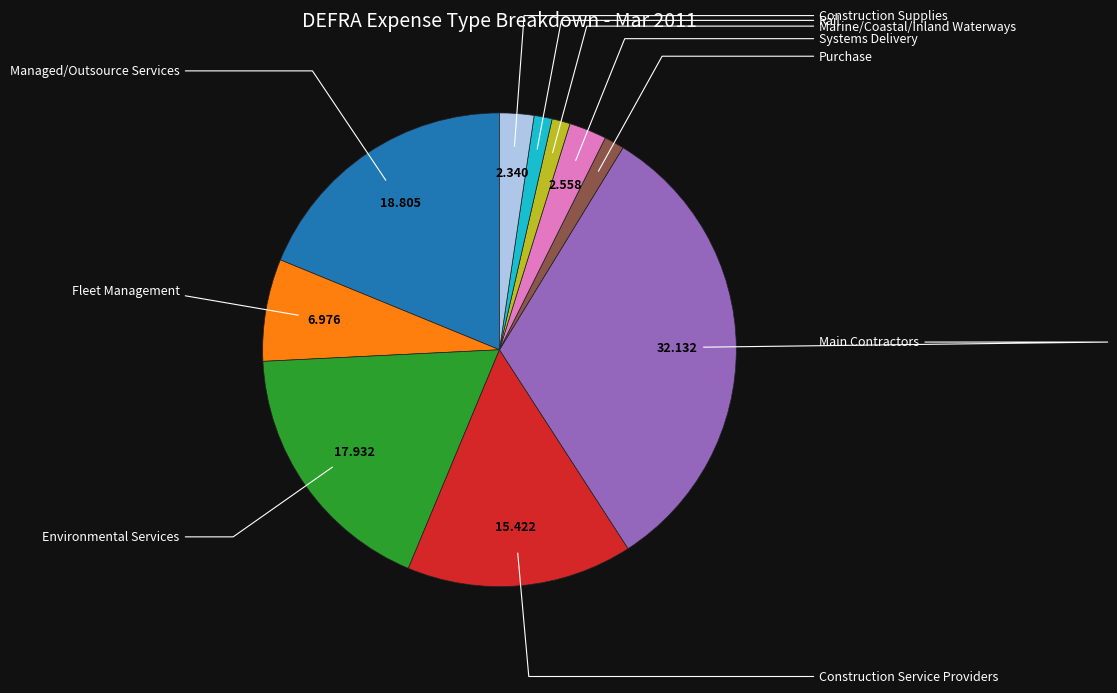

Does any single category account for the majority?

No